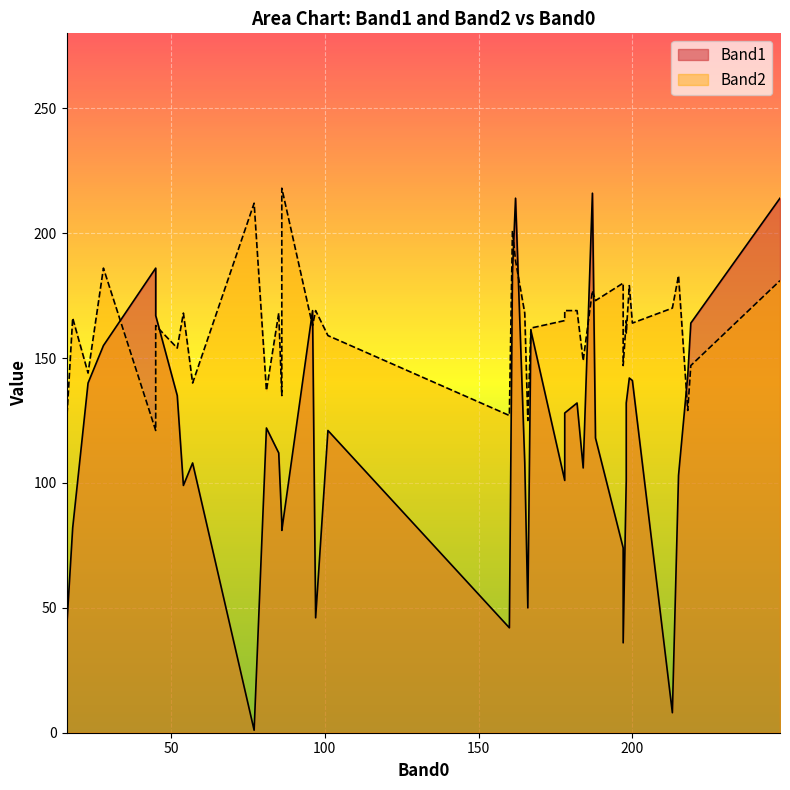

At 167, list the series in order from smallest to largest.

Band1, Band2